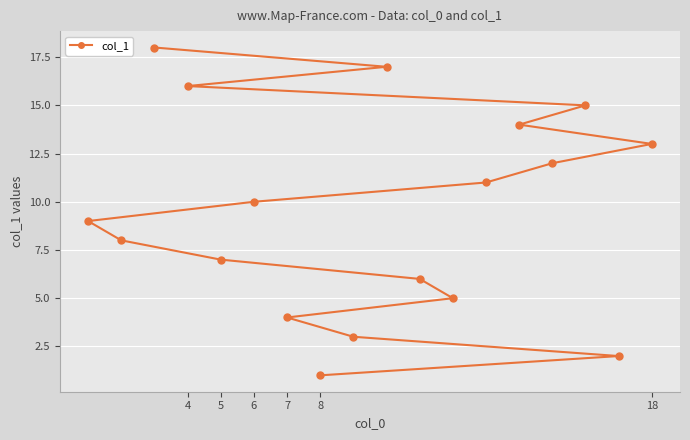

How many lines are shown in the chart?

1